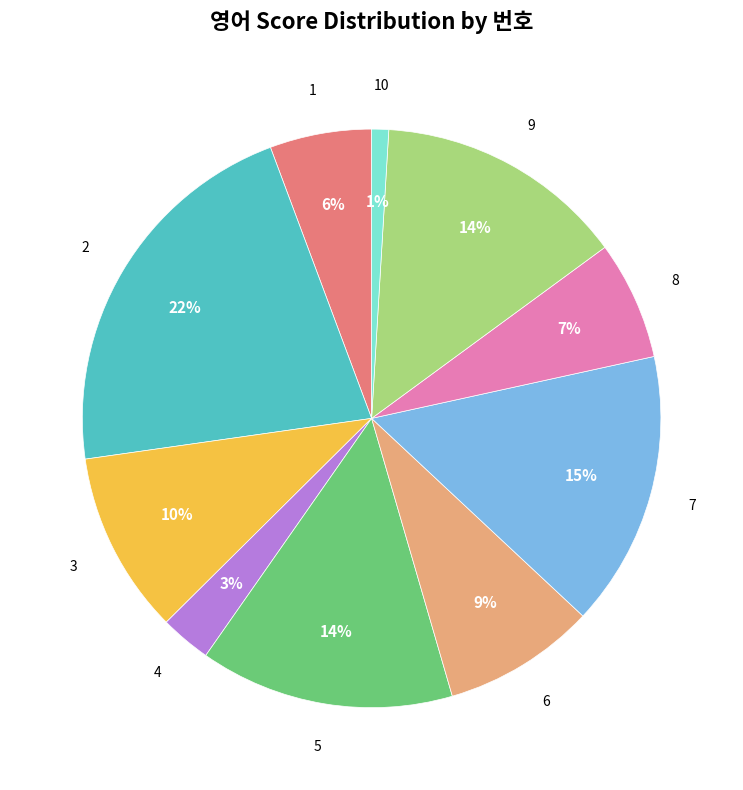

How many segments does this pie chart have?

10